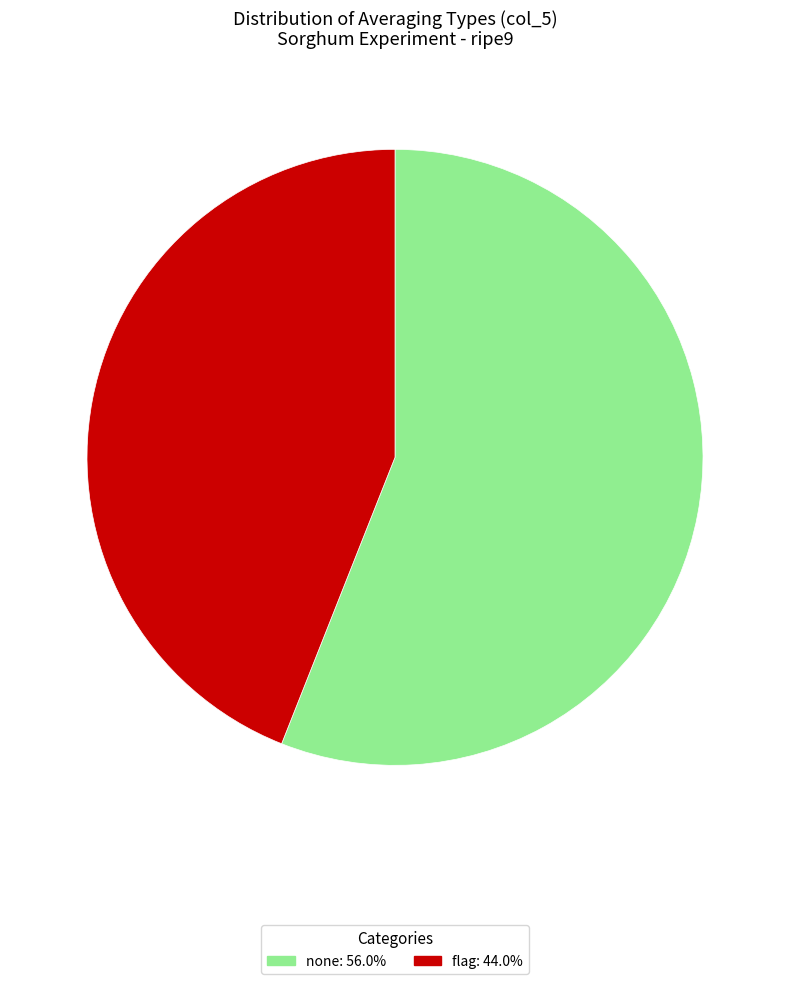

Do none: 56.0% and flag: 44.0% together represent more than half of the pie?

Yes